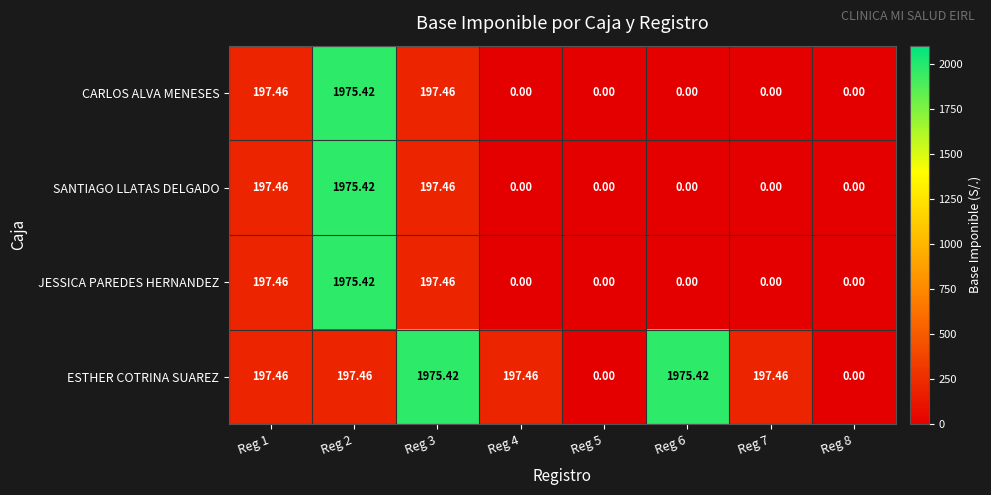

Which series has the largest total across all categories?

ESTHER COTRINA SUAREZ